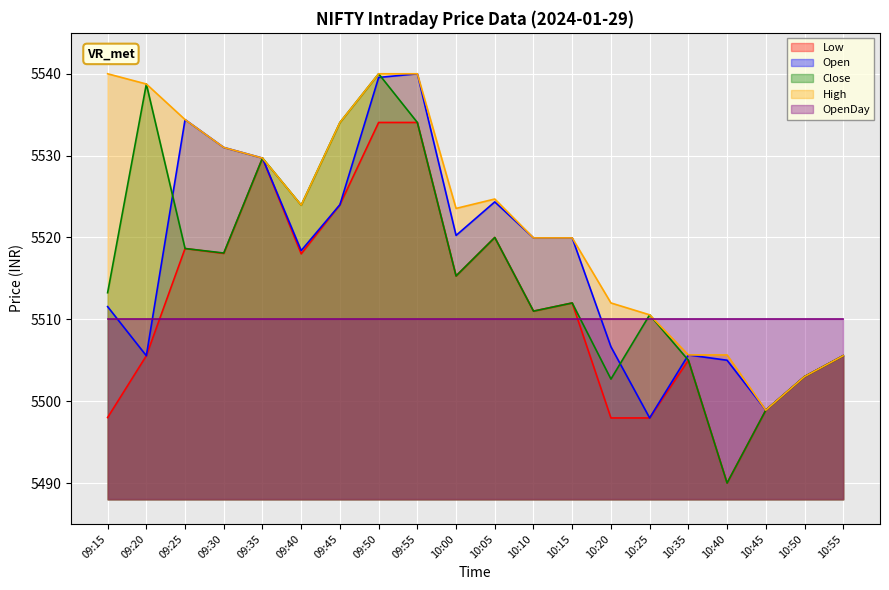

At which label does Close reach its peak?

09:50